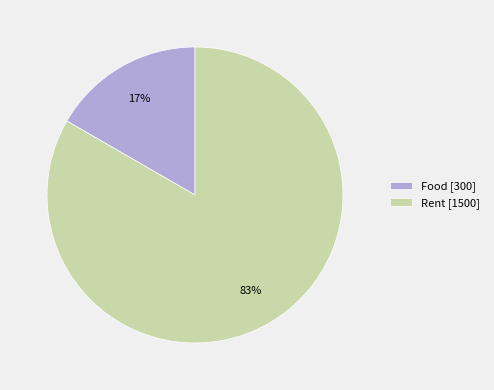

Between Food and Rent, which is larger?

Rent